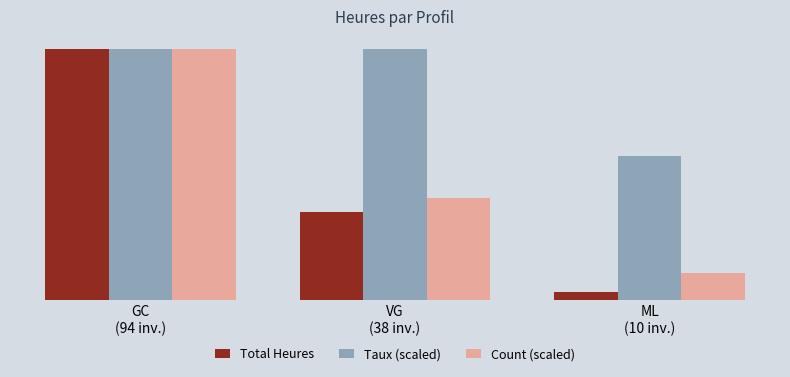

Are the bars horizontal?

No